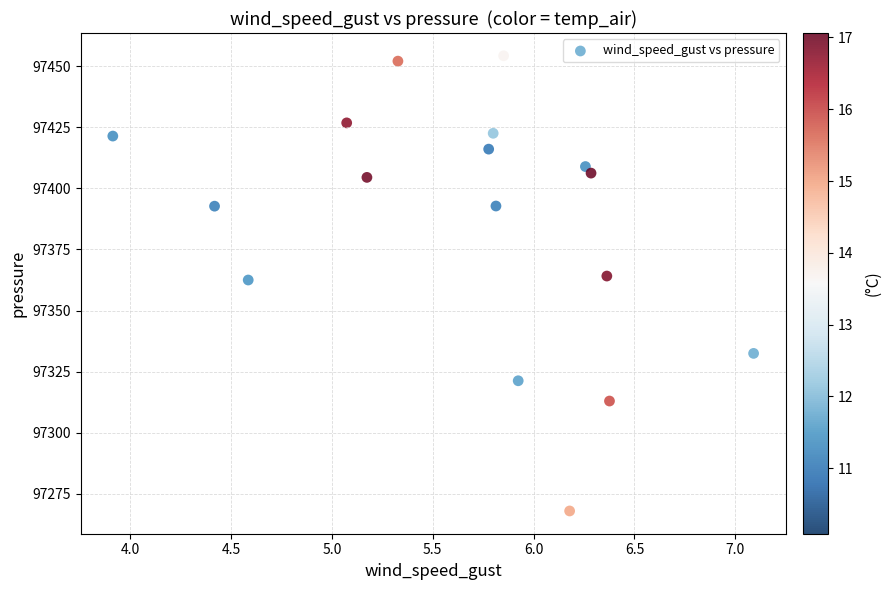

What is the range of X values (max minus min)?

3.2